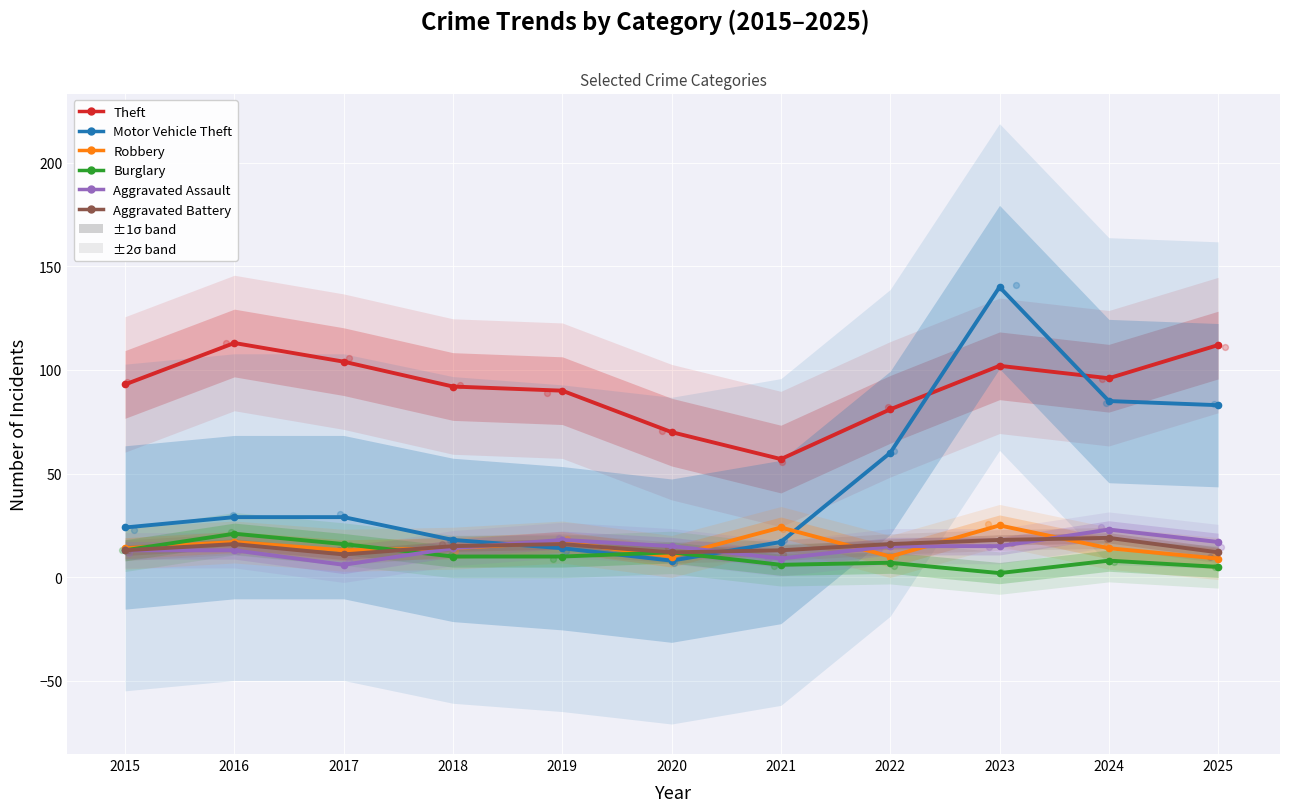

What is the total value across all series at 2017?

179